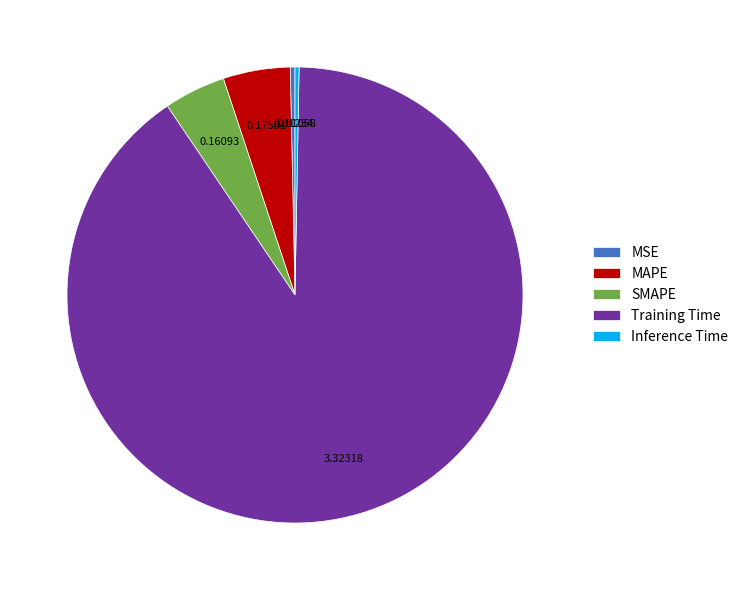

Is there a majority slice in this chart?

Yes